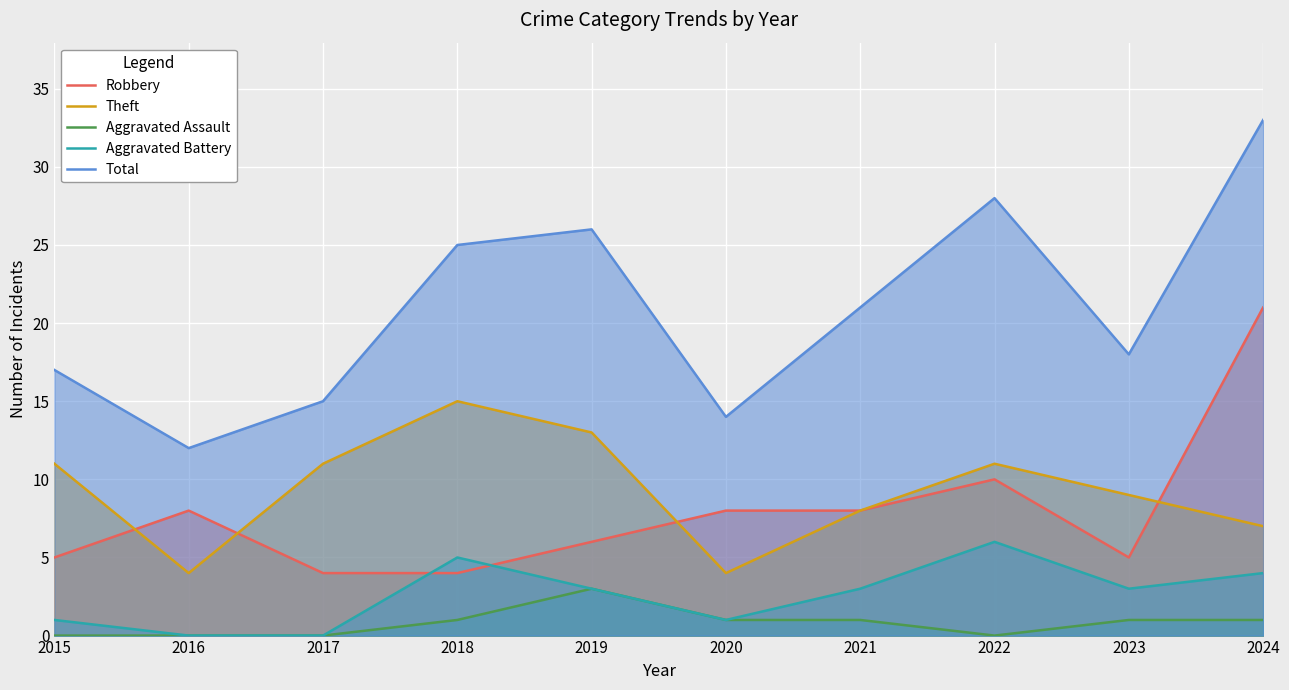

What are all the series names shown in the legend?

Robbery, Theft, Aggravated Assault, Aggravated Battery, Total